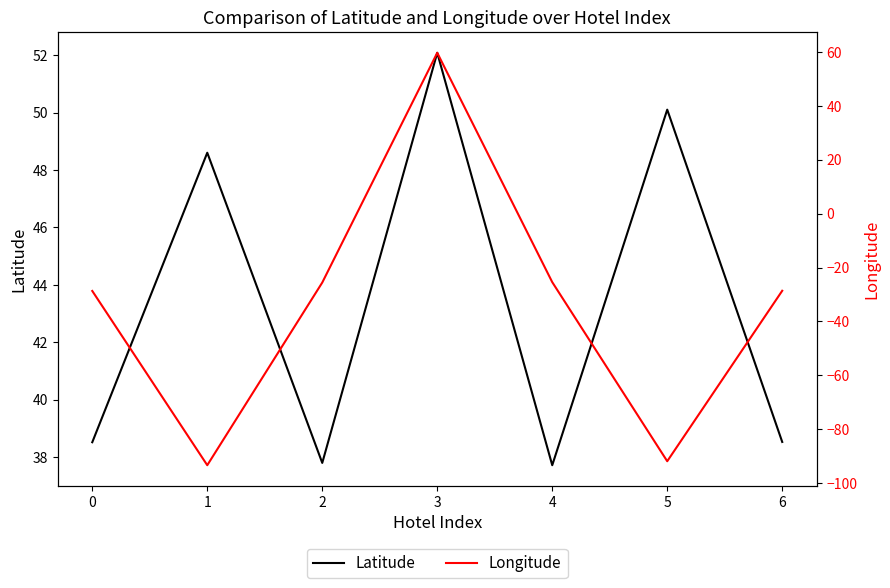

Which series has the largest total across all categories?

Latitude